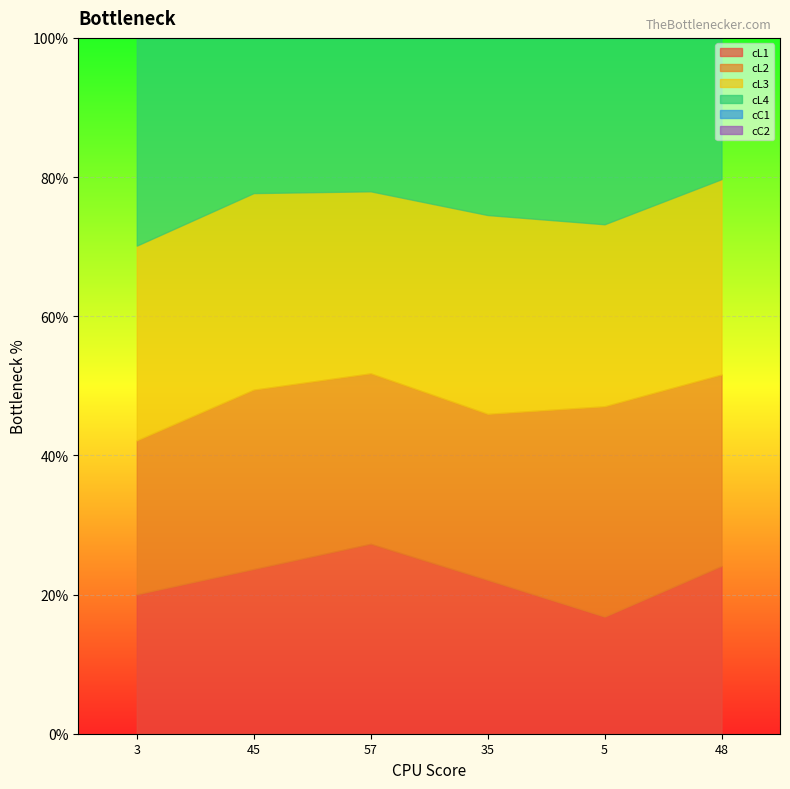

Which series changed the most between 45 and 48?

cC2